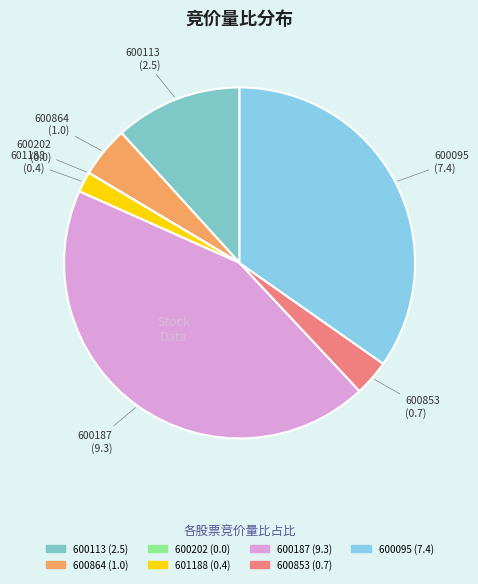

Between 601188 and 600095, which is larger?

600095